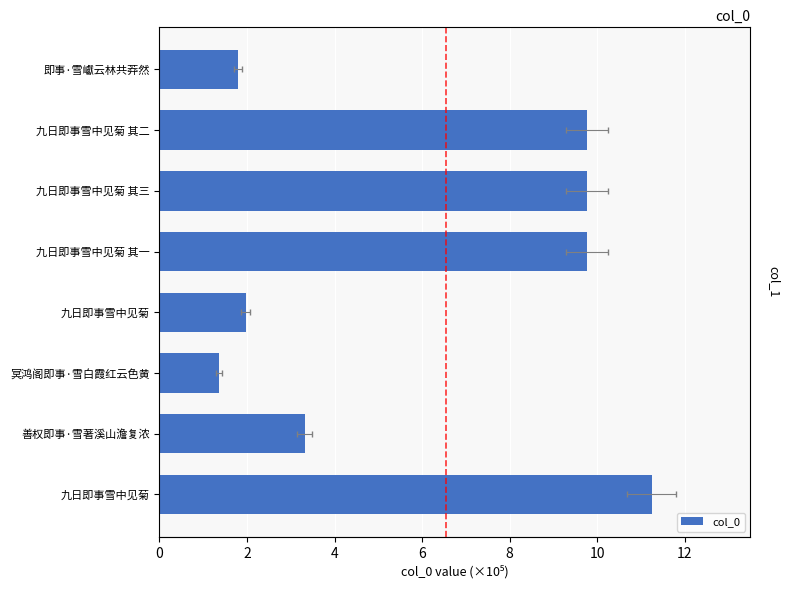

What is the difference between the values at 冥鸿阁即事·雪白霞红云色黄 and 善权即事·雪著溪山澹复浓?

2.0